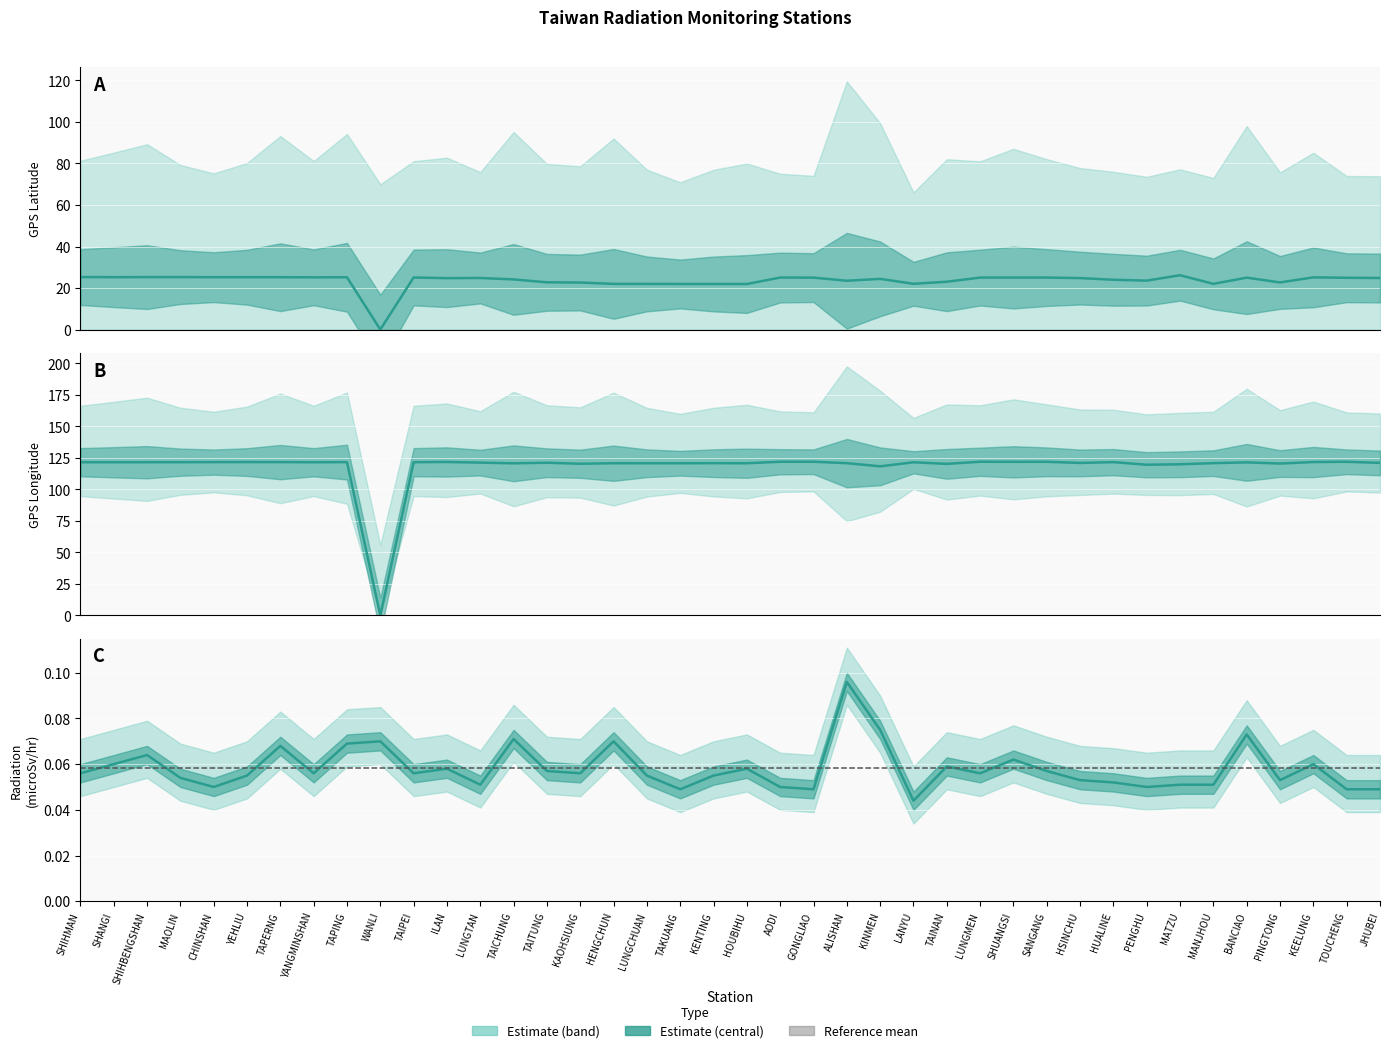

True or false: Radiation (microSv/hr) has a value of 0.1 at TAIPEI.

True